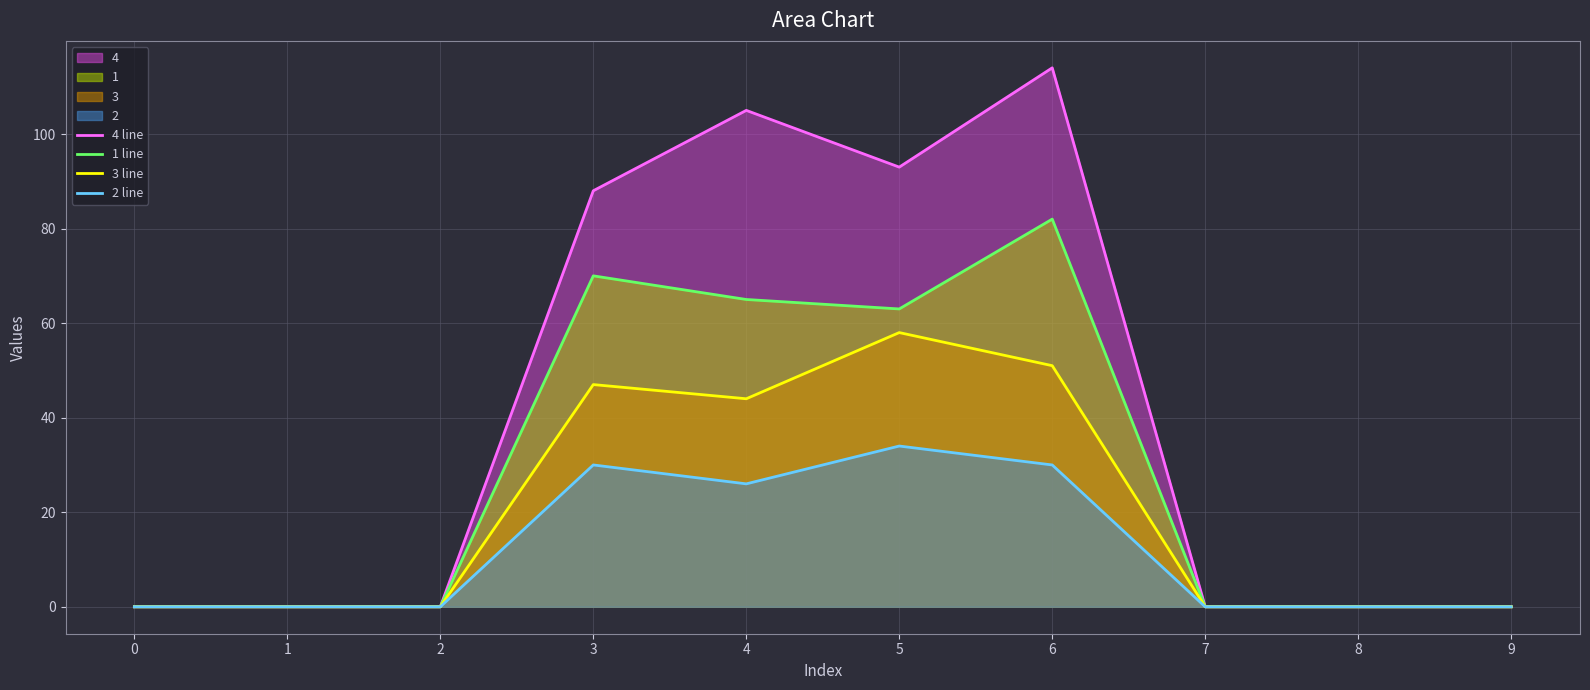

Reading left to right, extract all data points from this chart.

4 line: 0	0	0	88	105	93	114	0	0	0
1 line: 0	0	0	70	65	63	82	0	0	0
3 line: 0	0	0	47	44	58	51	0	0	0
2 line: 0	0	0	30	26	34	30	0	0	0